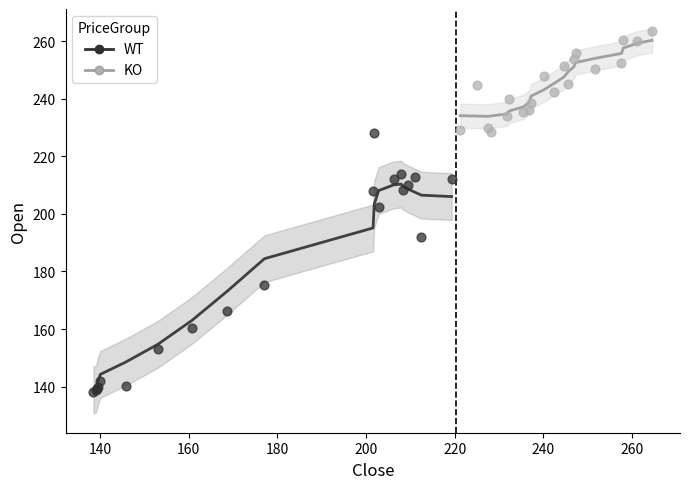

What are all the series names shown in the legend?

WT, KO